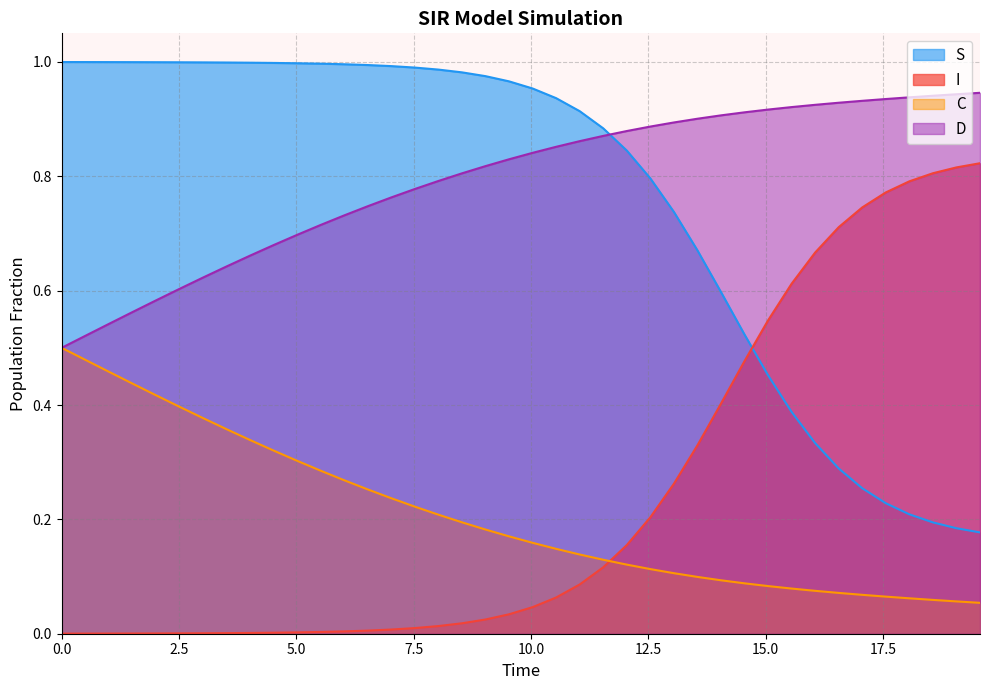

After their last crossing, which series has the higher values: I or C?

I